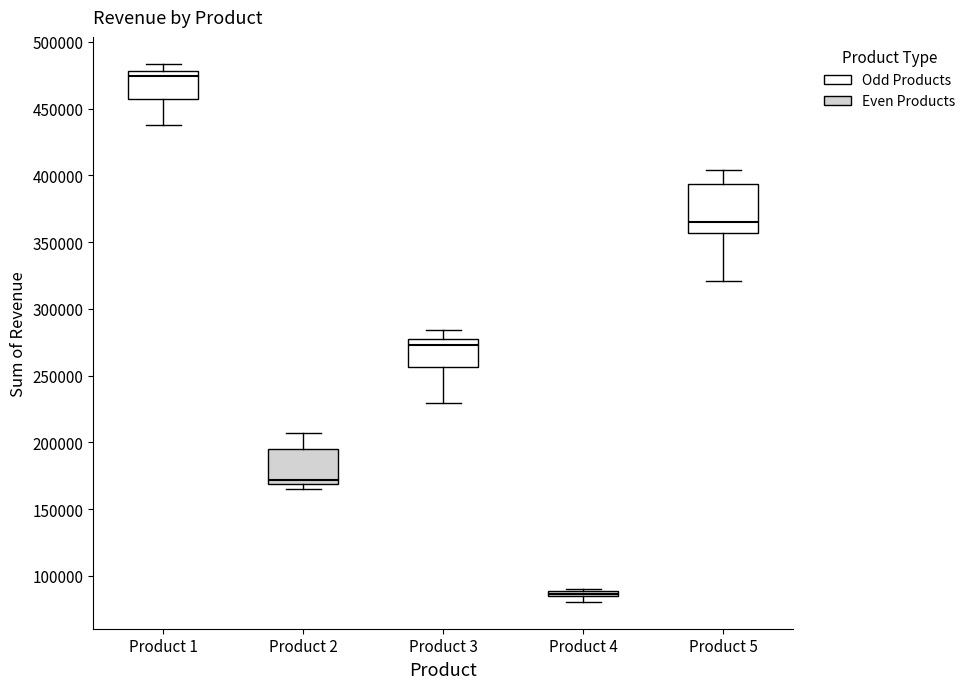

Which box is the tallest, from its lower edge to its upper edge?

Product 5